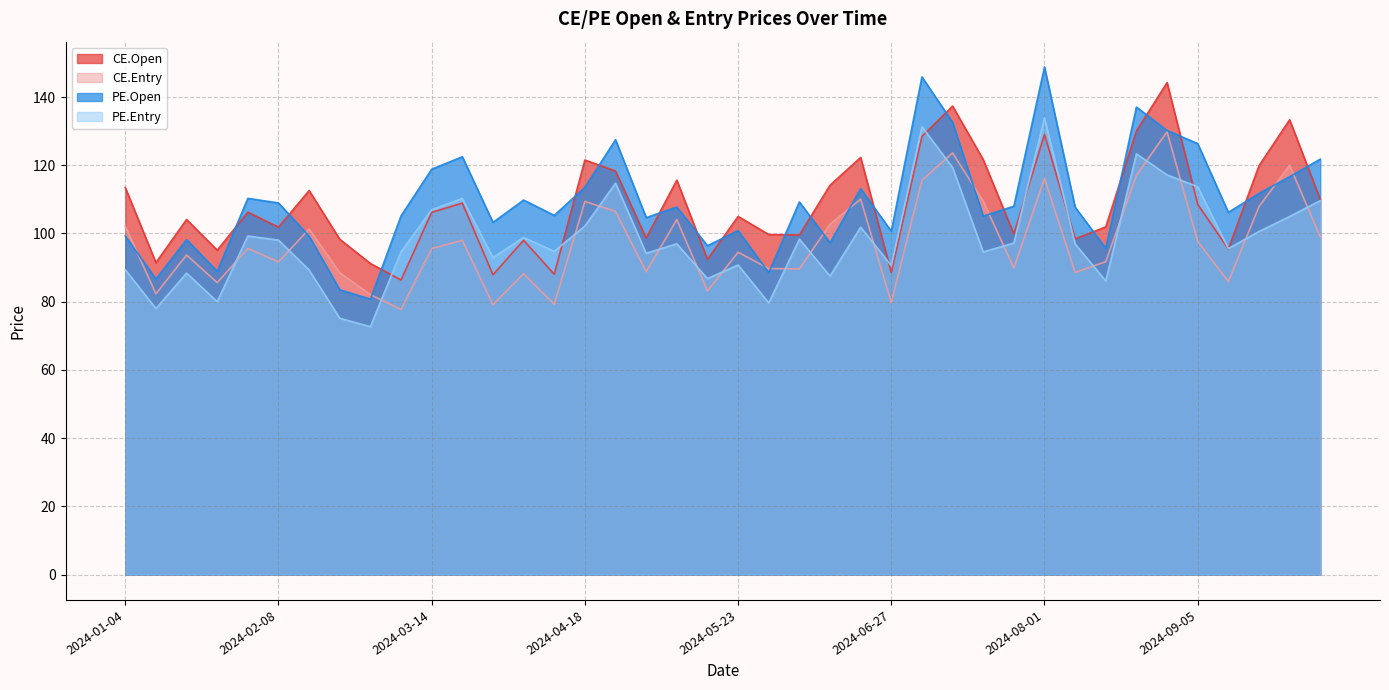

Reading left to right, transcribe all the data shown in this chart.

CE.Open: 2024-01-04=113.5	2024-01-11=91.5	2024-01-18=104.1	2024-01-25=95.1	2024-02-01=106.2	2024-02-08=101.8	2024-02-15=112.6	2024-02-22=98.3	2024-02-29=91.2	2024-03-07=86.3	2024-03-14=106.2	2024-03-21=108.9	2024-03-28=87.9	2024-04-04=98.0	2024-04-10=88.0	2024-04-18=121.5	2024-04-25=118.3	2024-05-02=98.7	2024-05-09=115.7	2024-05-16=92.4	2024-05-23=105.0	2024-05-30=99.7	2024-06-06=99.5	2024-06-13=114.2	2024-06-20=122.3	2024-06-27=88.5	2024-07-04=128.4	2024-07-11=137.3	2024-07-18=121.7	2024-07-25=99.8	2024-08-01=129.1	2024-08-08=98.4	2024-08-14=102.0	2024-08-22=130.1	2024-08-29=144.2	2024-09-05=108.5	2024-09-12=95.5	2024-09-19=119.8	2024-09-26=133.3	2024-10-03=110.0
CE.Entry: 2024-01-04=102.1	2024-01-11=82.3	2024-01-18=93.7	2024-01-25=85.6	2024-02-01=95.6	2024-02-08=91.7	2024-02-15=101.3	2024-02-22=88.5	2024-02-29=82.1	2024-03-07=77.7	2024-03-14=95.6	2024-03-21=98.0	2024-03-28=79.1	2024-04-04=88.2	2024-04-10=79.2	2024-04-18=109.4	2024-04-25=106.5	2024-05-02=88.8	2024-05-09=104.1	2024-05-16=83.2	2024-05-23=94.5	2024-05-30=89.7	2024-06-06=89.6	2024-06-13=102.7	2024-06-20=110.1	2024-06-27=79.7	2024-07-04=115.6	2024-07-11=123.6	2024-07-18=109.5	2024-07-25=89.9	2024-08-01=116.1	2024-08-08=88.6	2024-08-14=91.8	2024-08-22=117.0	2024-08-29=129.8	2024-09-05=97.7	2024-09-12=85.9	2024-09-19=107.9	2024-09-26=120.0	2024-10-03=99.0
PE.Open: 2024-01-04=99.3	2024-01-11=86.7	2024-01-18=98.2	2024-01-25=88.9	2024-02-01=110.3	2024-02-08=109.0	2024-02-15=99.2	2024-02-22=83.5	2024-02-29=80.8	2024-03-07=105.2	2024-03-14=118.8	2024-03-21=122.5	2024-03-28=103.2	2024-04-04=109.8	2024-04-10=105.3	2024-04-18=113.5	2024-04-25=127.5	2024-05-02=104.7	2024-05-09=107.8	2024-05-16=96.4	2024-05-23=100.8	2024-05-30=88.5	2024-06-06=109.2	2024-06-13=97.2	2024-06-20=113.2	2024-06-27=100.7	2024-07-04=145.9	2024-07-11=132.6	2024-07-18=105.1	2024-07-25=108.0	2024-08-01=148.8	2024-08-08=107.7	2024-08-14=95.7	2024-08-22=137.1	2024-08-29=130.2	2024-09-05=126.3	2024-09-12=106.2	2024-09-19=111.8	2024-09-26=116.7	2024-10-03=121.8
PE.Entry: 2024-01-04=89.4	2024-01-11=78.0	2024-01-18=88.4	2024-01-25=80.0	2024-02-01=99.3	2024-02-08=98.1	2024-02-15=89.3	2024-02-22=75.2	2024-02-29=72.7	2024-03-07=94.6	2024-03-14=107.0	2024-03-21=110.2	2024-03-28=92.9	2024-04-04=98.8	2024-04-10=94.8	2024-04-18=102.2	2024-04-25=114.8	2024-05-02=94.2	2024-05-09=97.0	2024-05-16=86.8	2024-05-23=90.8	2024-05-30=79.7	2024-06-06=98.3	2024-06-13=87.5	2024-06-20=101.8	2024-06-27=90.6	2024-07-04=131.3	2024-07-11=119.3	2024-07-18=94.6	2024-07-25=97.2	2024-08-01=133.9	2024-08-08=96.9	2024-08-14=86.1	2024-08-22=123.3	2024-08-29=117.2	2024-09-05=113.7	2024-09-12=95.6	2024-09-19=100.6	2024-09-26=105.0	2024-10-03=109.6